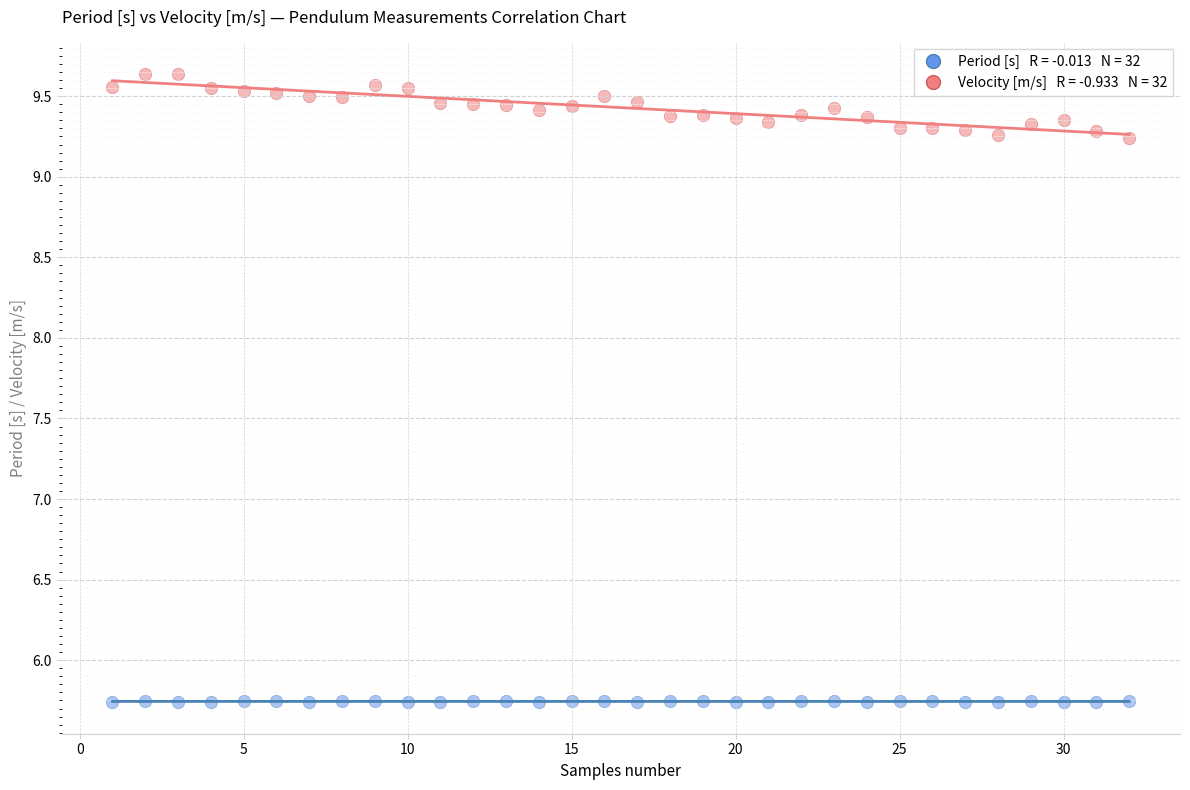

Across all data points, what is the range of X values (max minus min)?

31.0